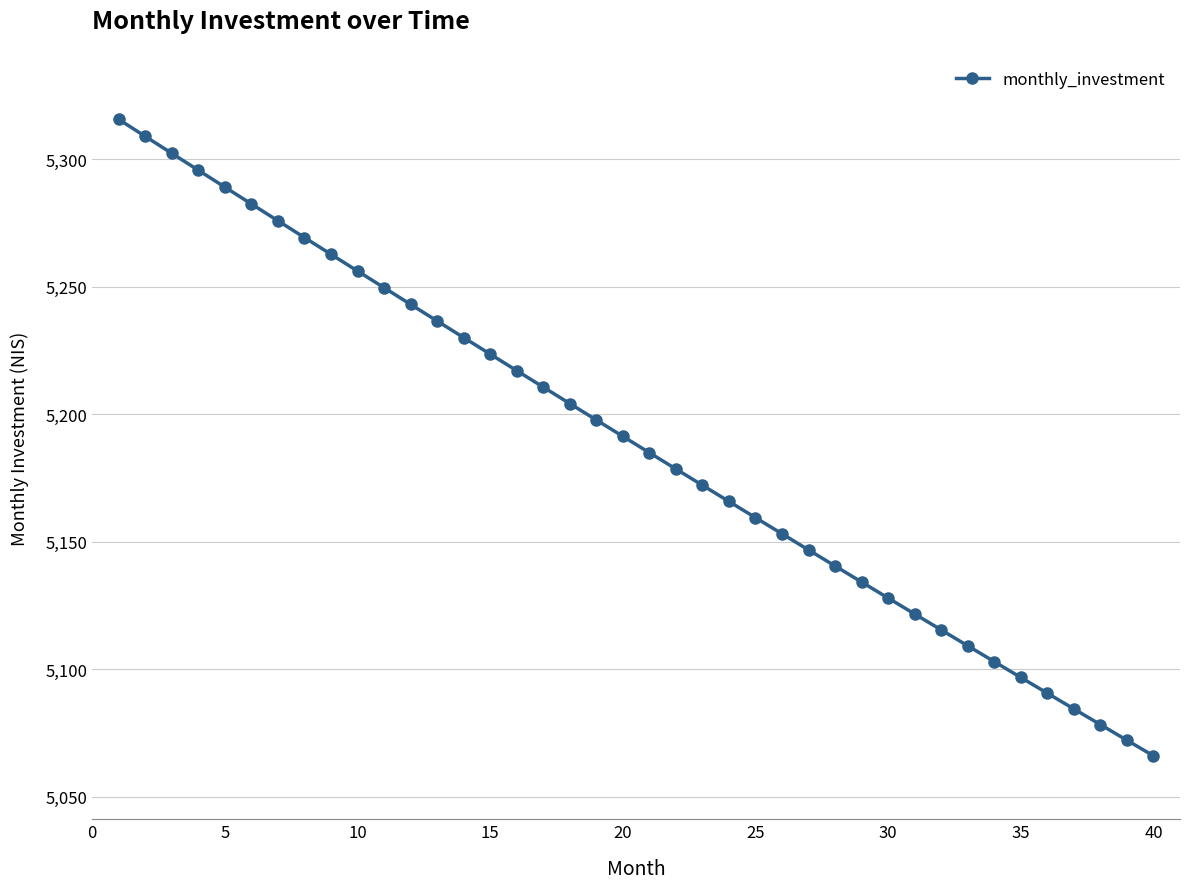

True or false: the data has more than 1 interior local peaks.

False